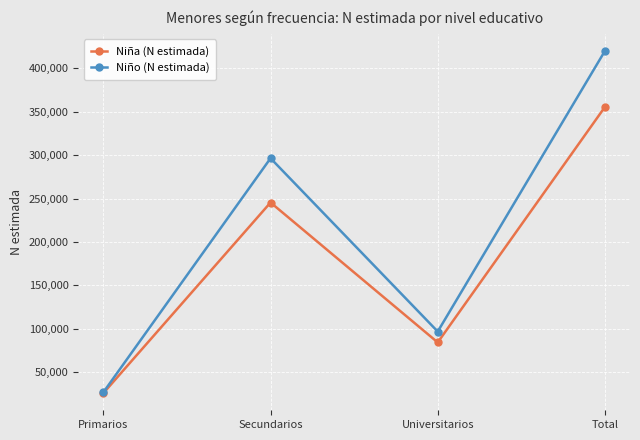

At which category does Niño (N estimada) reach its first local valley?

Universitarios